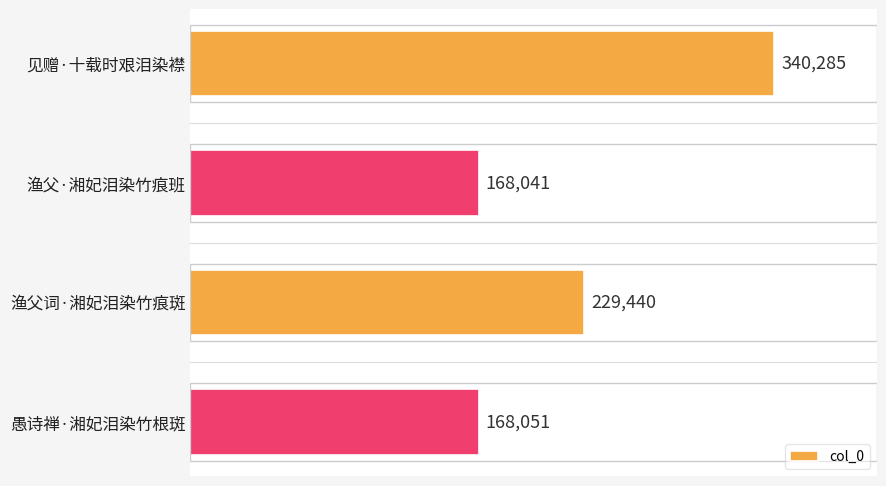

How many series are shown in this chart?

1